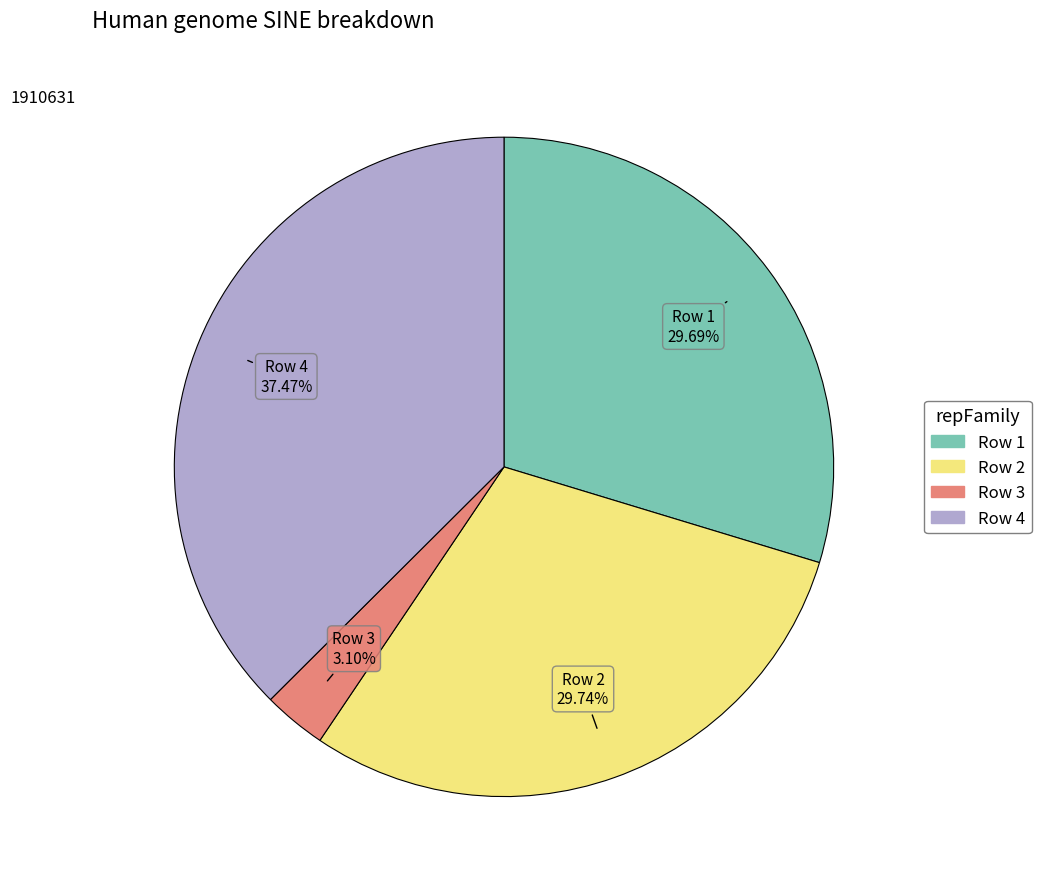

Does any single category account for the majority?

No